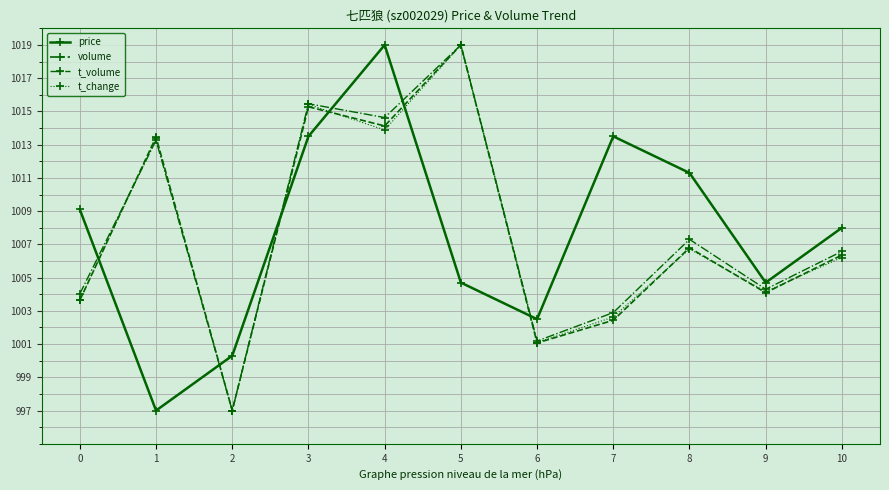

How many data points in t_change are less than 1006?

5